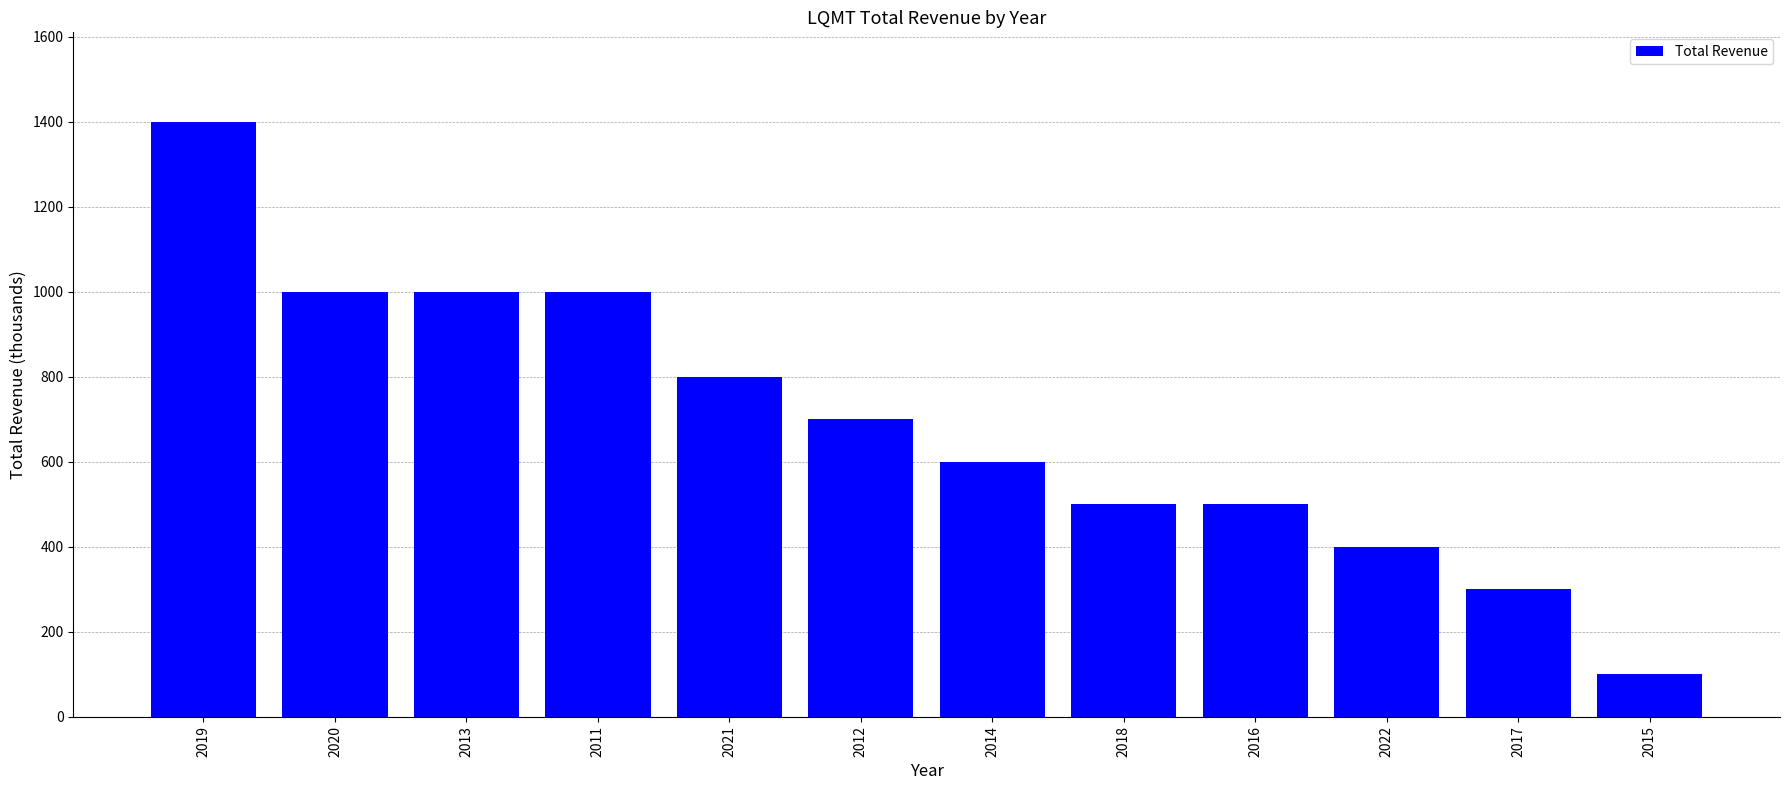

Are the bars grouped side by side (vs. stacked)?

No